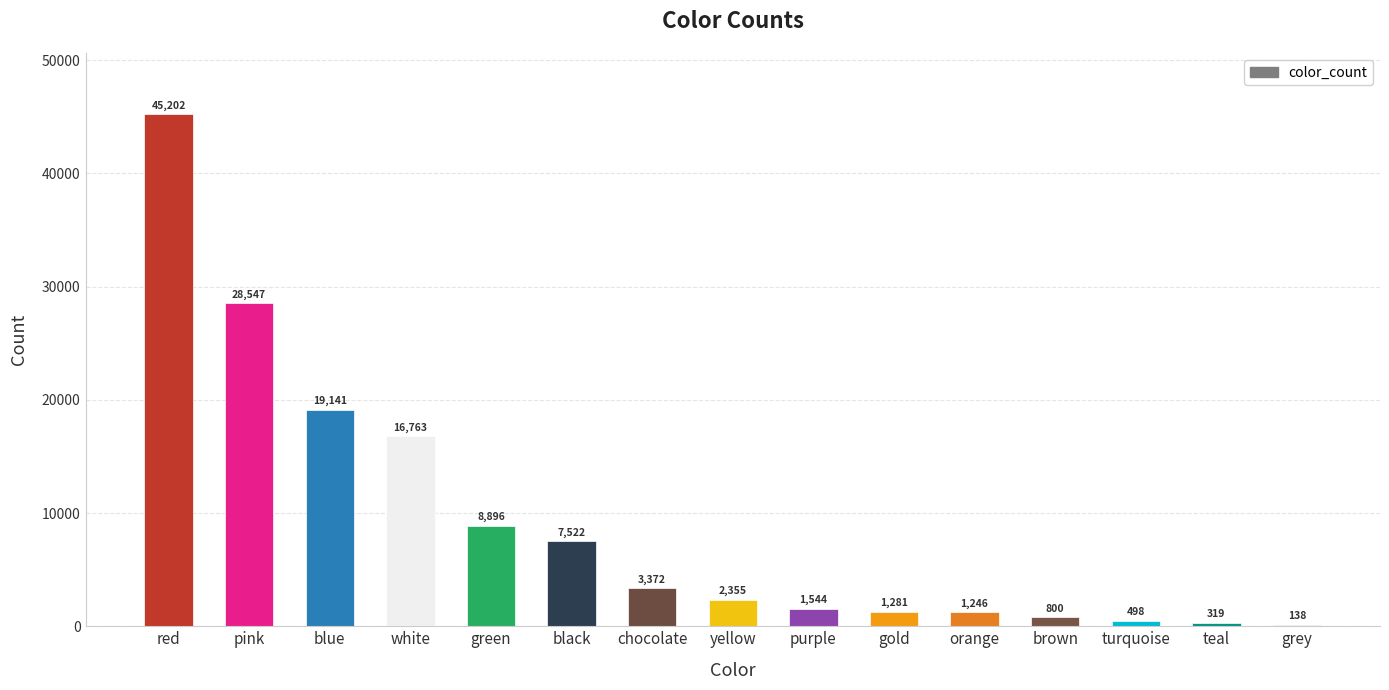

The value at red is 21373. True or false?

False